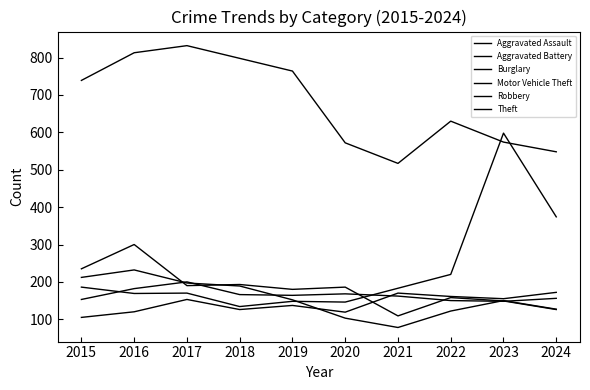

What is the spread (max minus min) of values at 2023?

450